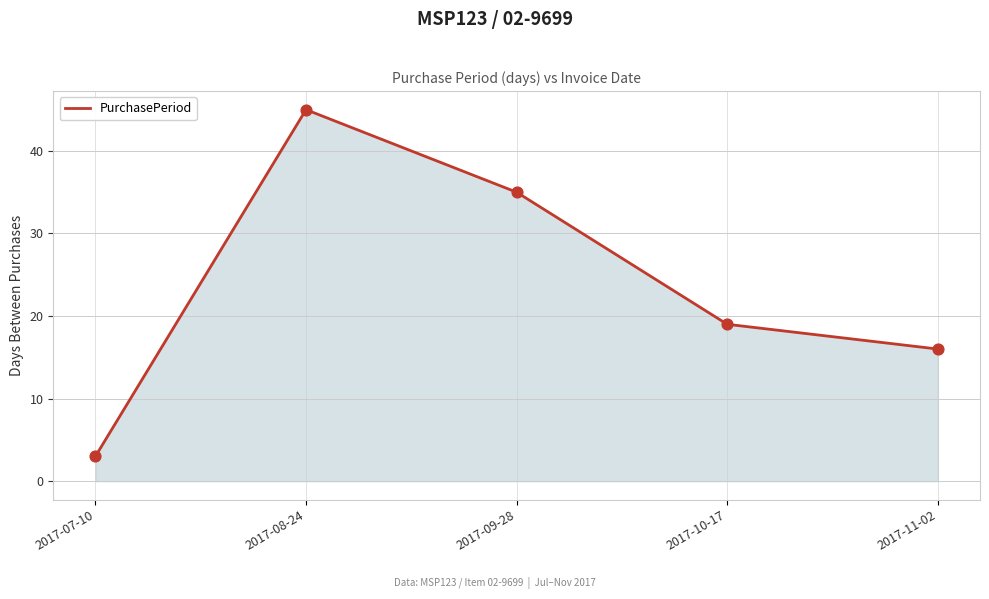

What is the change in value from 2017-07-10 to 2017-08-24?

+42